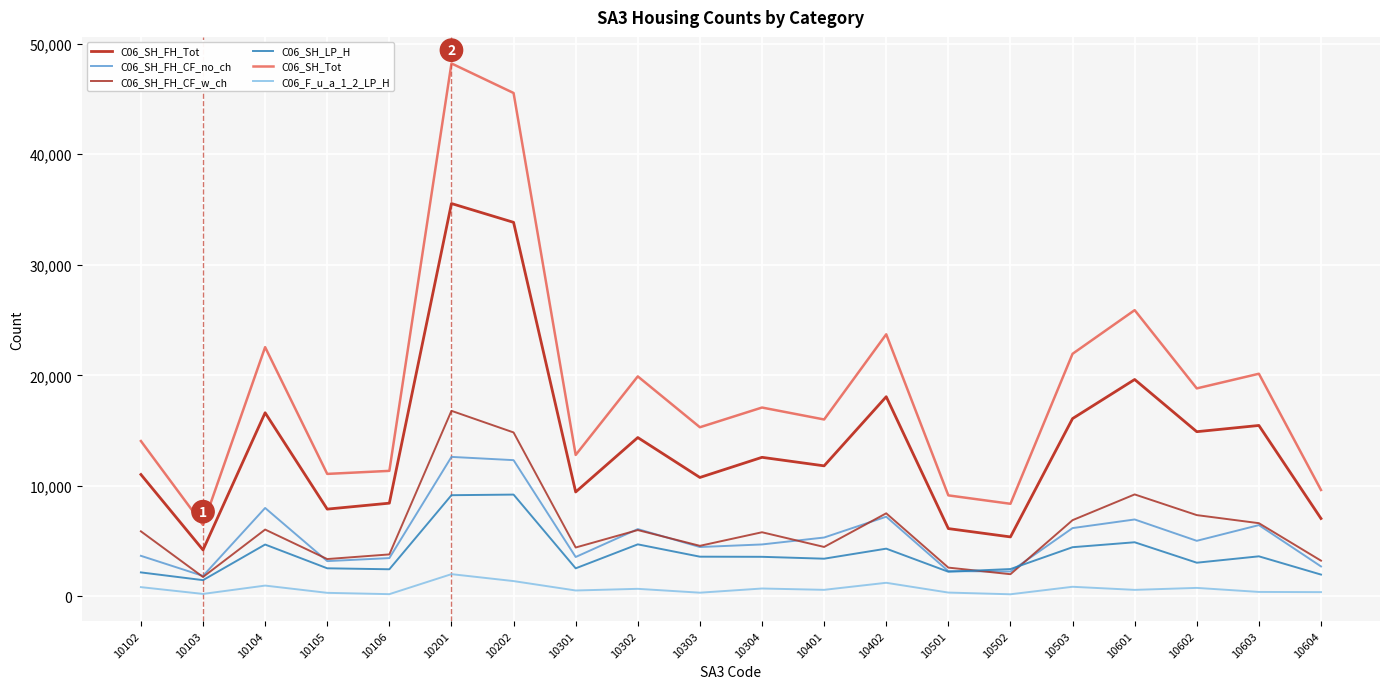

Where is the first local minimum for C06_SH_FH_Tot?

10103